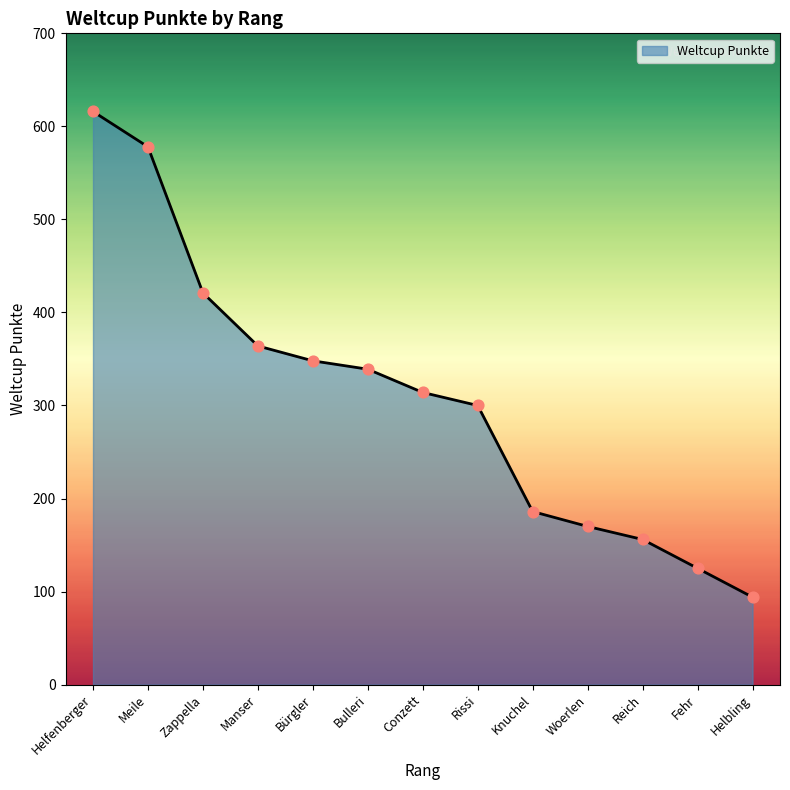

Which has a higher value, Bulleri or Conzett?

Bulleri